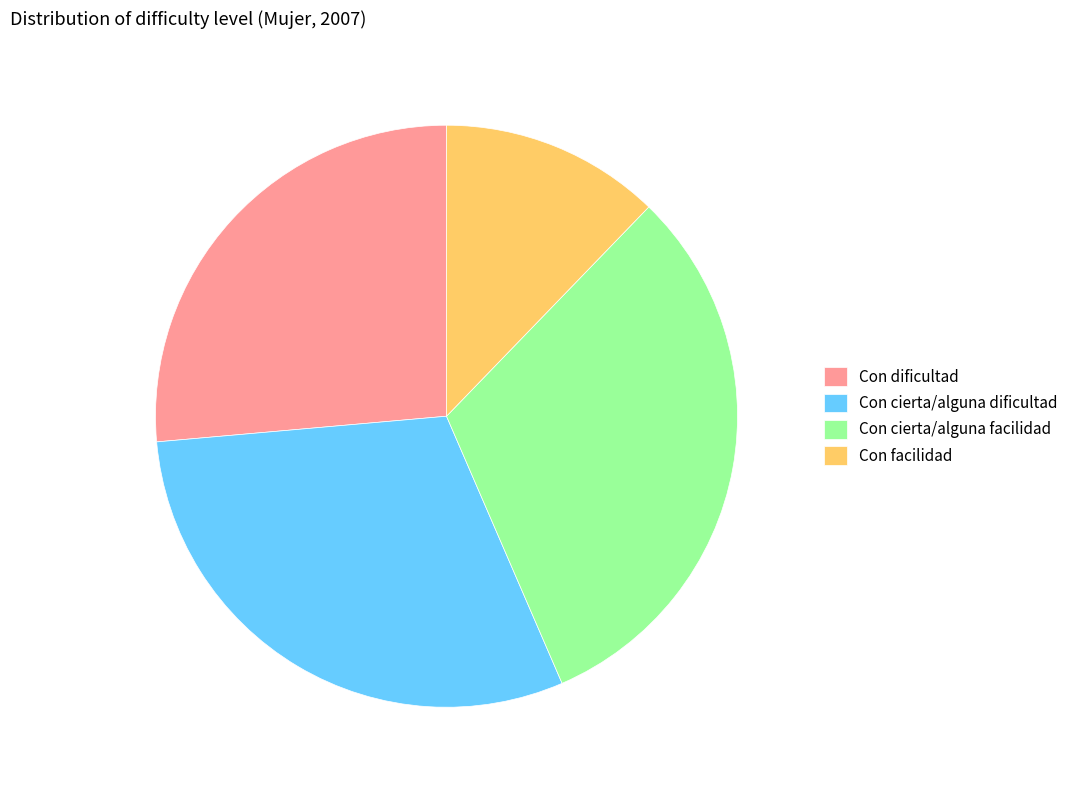

True or false: Con cierta/alguna dificultad accounts for 23% of the total.

False